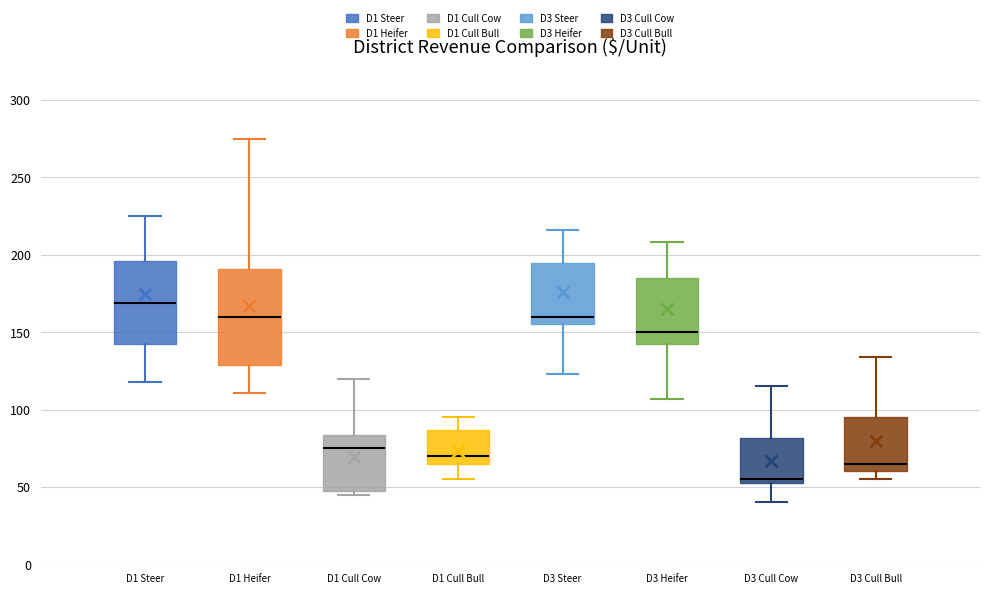

Reading left to right, read every box against the y-axis: the position of its median line, the range the box covers, and the ends of its whiskers. The values are not printed on the chart, so give them approximately, as read against the axis.

D1 Steer: median 170, box 145 to 195, whiskers 120 to 225
D1 Heifer: median 160, box 130 to 190, whiskers 110 to 275
D1 Cull Cow: median 75, box 50 to 85, whiskers 45 to 120
D1 Cull Bull: median 70, box 65 to 85, whiskers 55 to 95
D3 Steer: median 160, box 155 to 195, whiskers 125 to 215
D3 Heifer: median 150, box 145 to 185, whiskers 105 to 210
D3 Cull Cow: median 55 (just above the box's lower edge), box 55 to 80, whiskers 40 to 115
D3 Cull Bull: median 65, box 60 to 95, whiskers 55 to 135